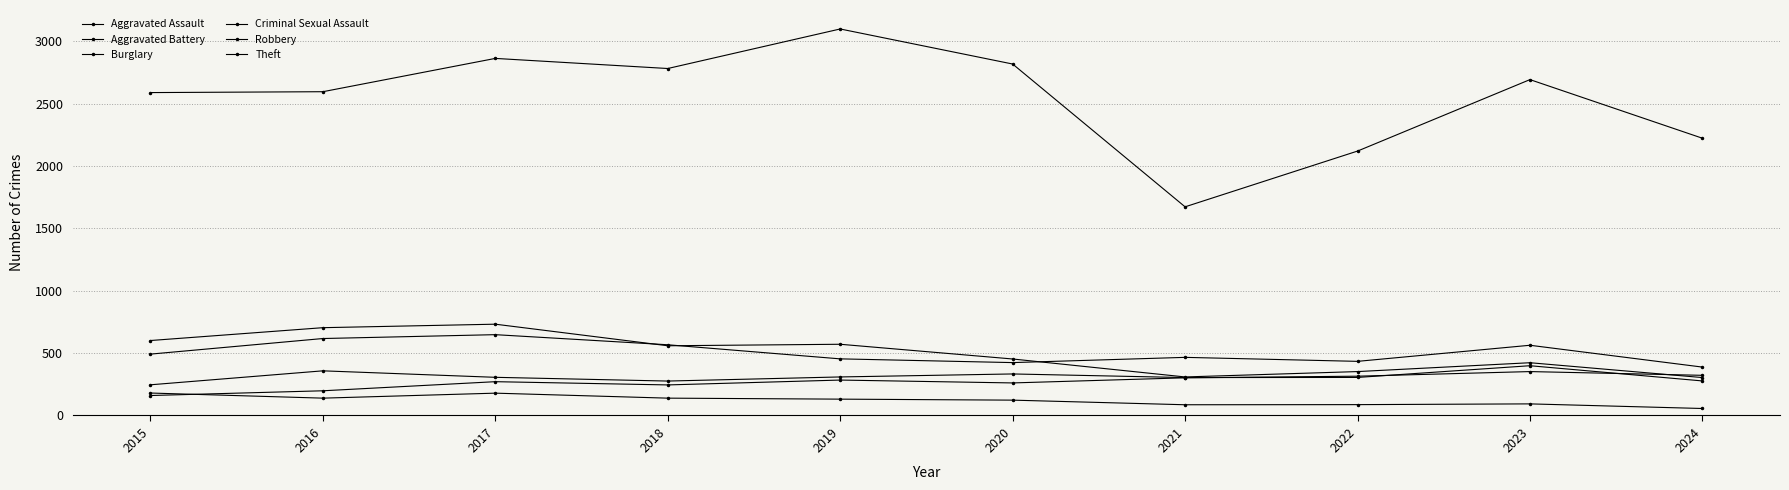

At 2017, list the series in order from largest to smallest.

Theft, Burglary, Robbery, Aggravated Battery, Aggravated Assault, Criminal Sexual Assault